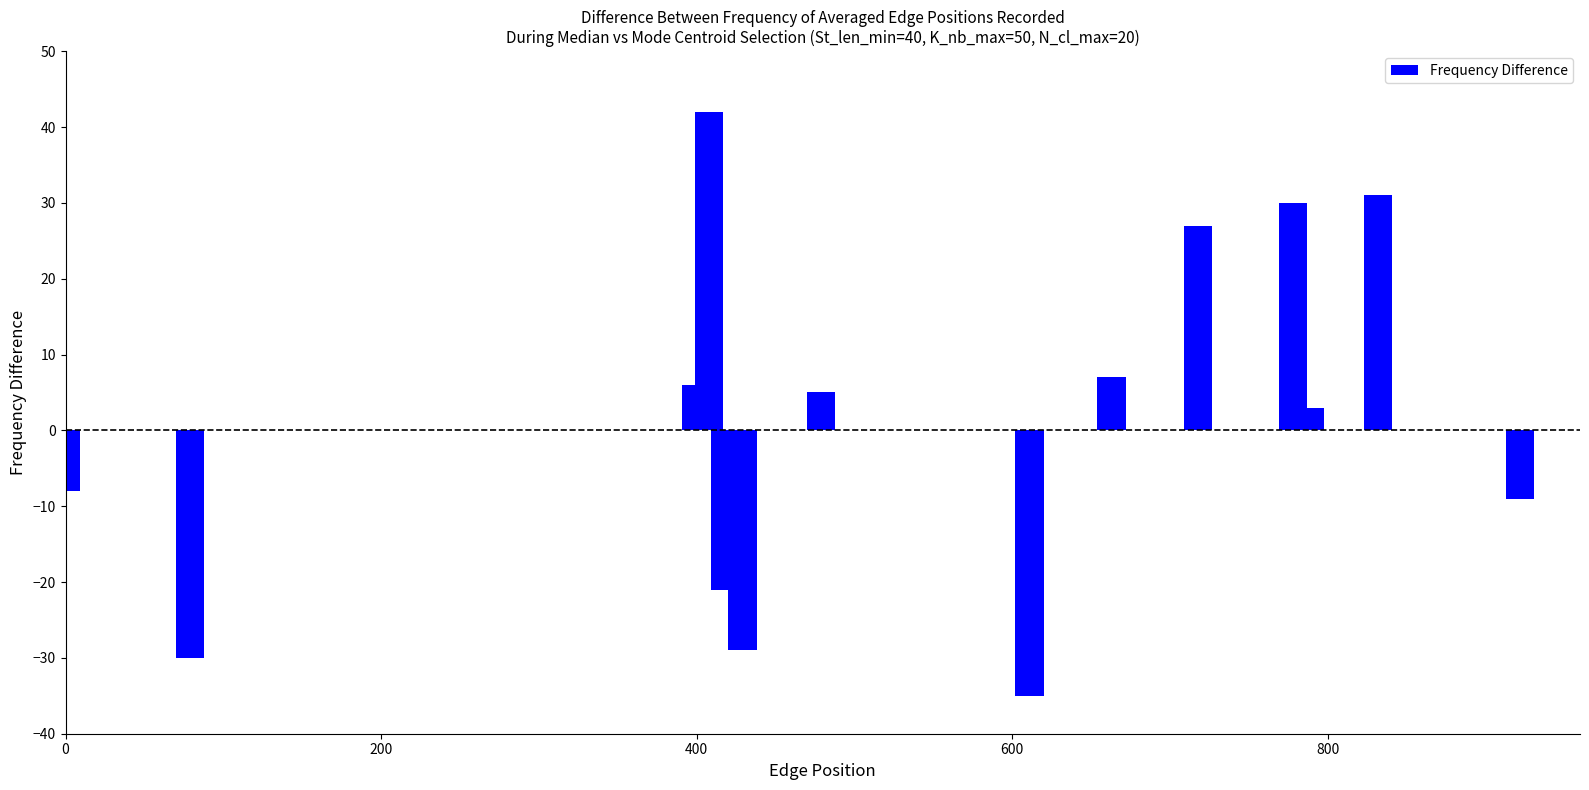

Reading left to right, extract all data points from this chart.

-8	-30	6	42	-21	-29	5	-35	7	27	30	3	31	-9